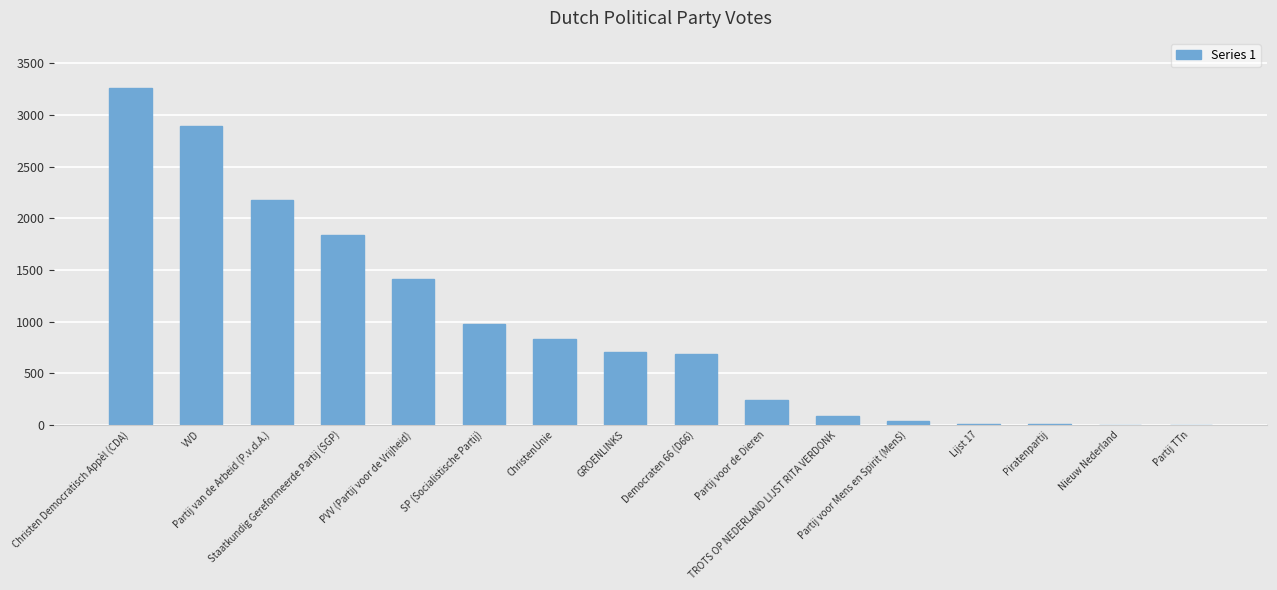

What is the sum of all values?

15155